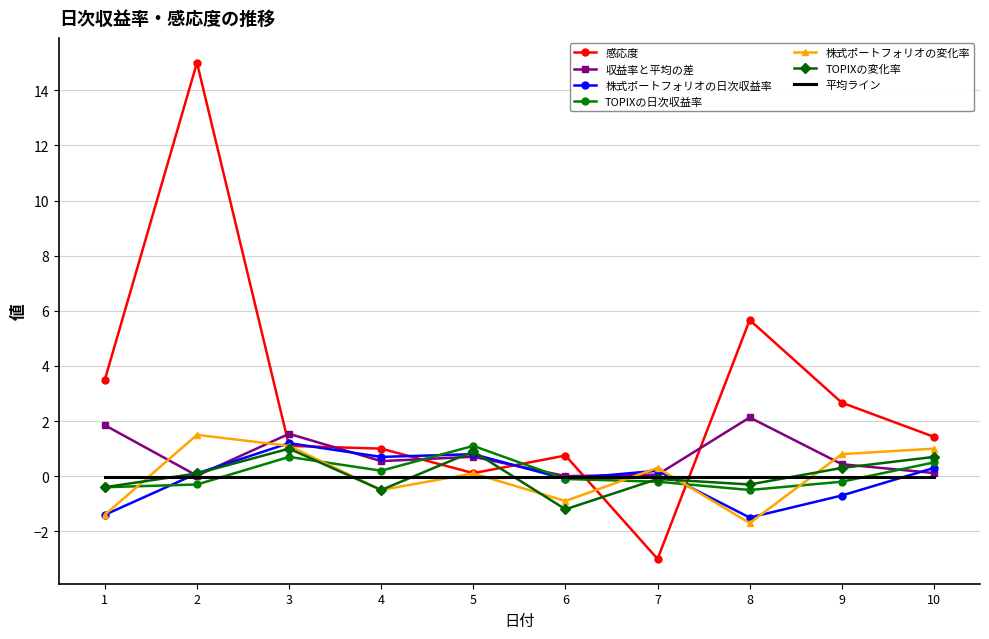

Is it true that 感応度 equals -4.6 at 7?

False